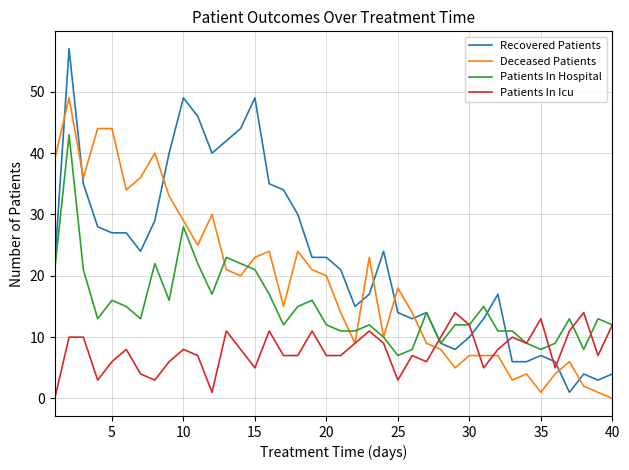

Reading left to right, what are all the values shown in this chart?

Recovered Patients: 22	57	35	28	27	27	24	29	40	49	46	40	42	44	49	35	34	30	23	23	21	15	17	24	14	13	14	9	8	10	13	17	6	6	7	6	1	4	3	4
Deceased Patients: 39	49	36	44	44	34	36	40	33	29	25	30	21	20	23	24	15	24	21	20	14	9	23	10	18	14	9	8	5	7	7	7	3	4	1	4	6	2	1	0
Patients In Hospital: 21	43	21	13	16	15	13	22	16	28	22	17	23	22	21	17	12	15	16	12	11	11	12	10	7	8	14	9	12	12	15	11	11	9	8	9	13	8	13	12
Patients In Icu: 0	10	10	3	6	8	4	3	6	8	7	1	11	8	5	11	7	7	11	7	7	9	11	9	3	7	6	10	14	12	5	8	10	9	13	5	11	14	7	12